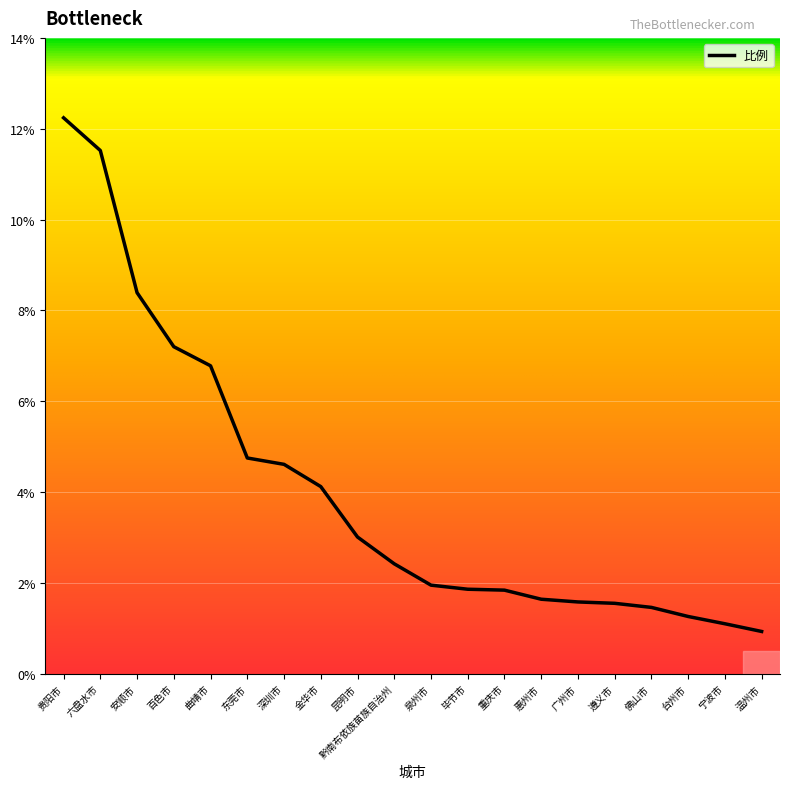

The value at 台州市 is 0.6. True or false?

False